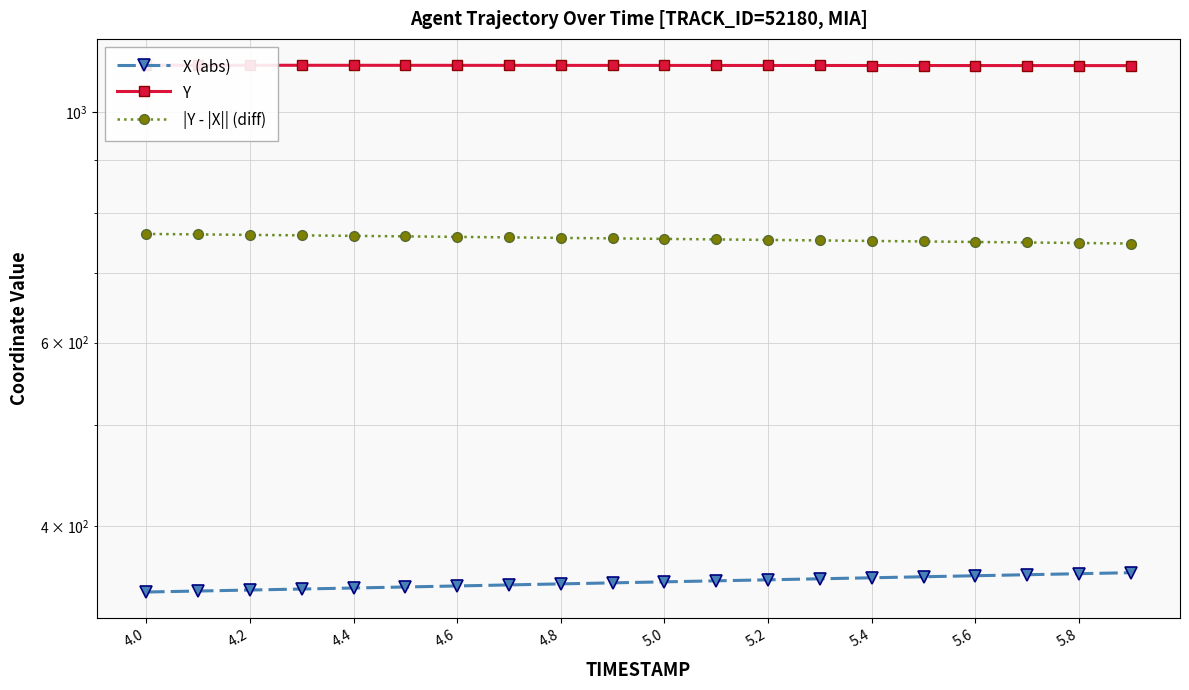

True or false: Y and |Y - |X|| (diff) intersect in this chart.

False